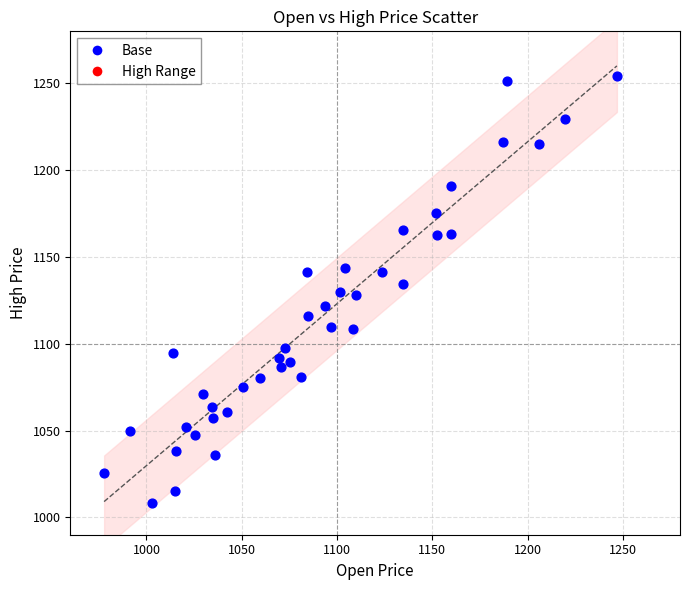

What is the range of X values (max minus min)?

269.1